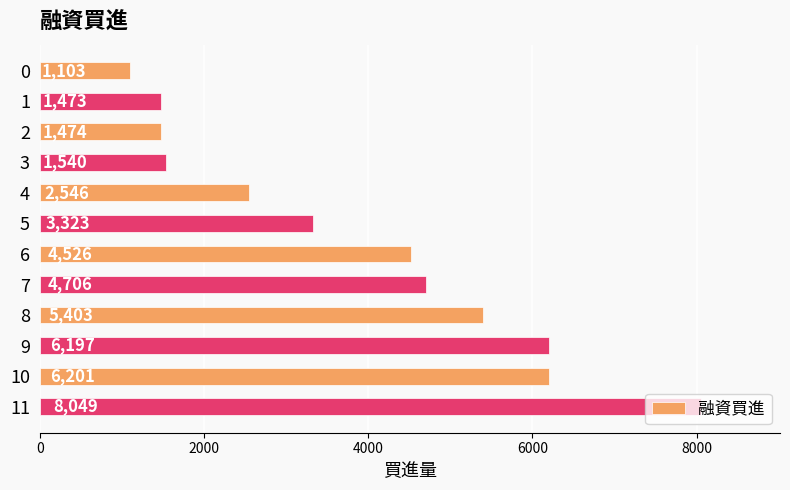

What is the change in value from 7 to 8?

+697